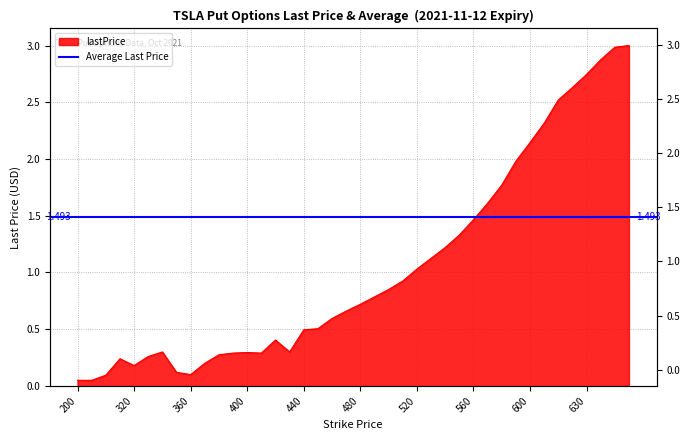

How many interior local peaks (higher than both neighbors) does the data have?

4